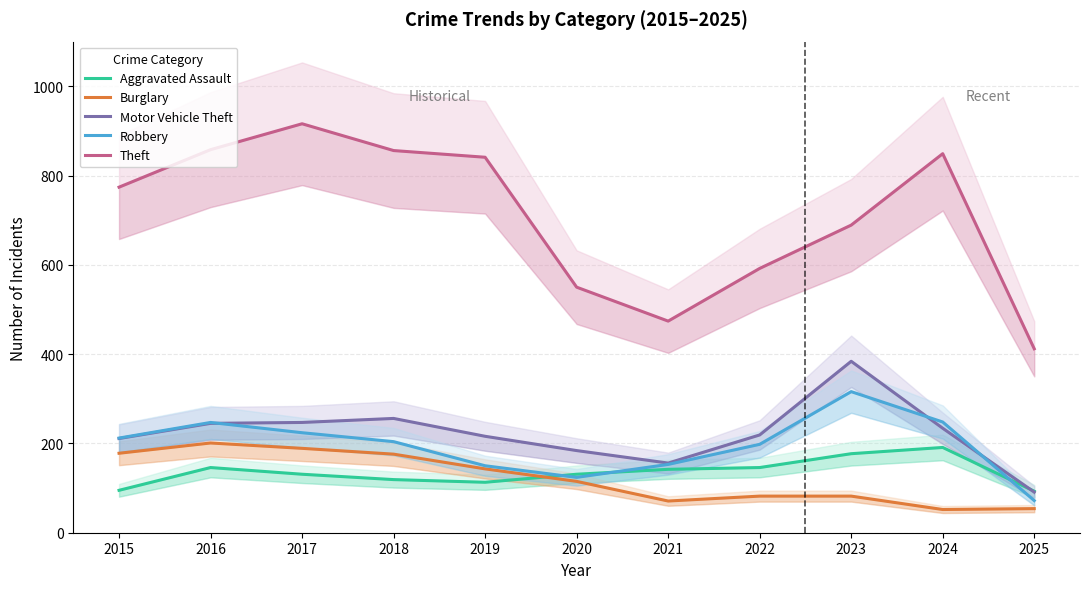

Which category has the highest value in the Burglary series?

2016